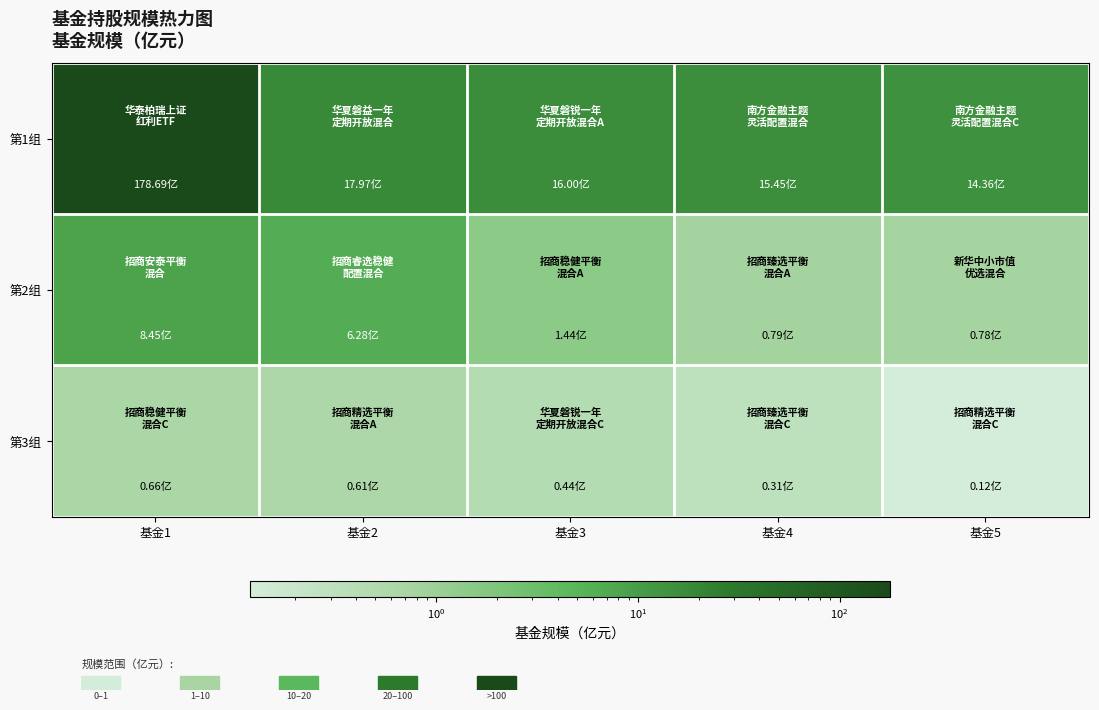

Reading left to right, what are all the values shown in this chart?

第1组: 基金1=178.7	基金2=18.0	基金3=16.0	基金4=15.4	基金5=14.4
第2组: 基金1=8.4	基金2=6.3	基金3=1.4	基金4=0.8	基金5=0.8
第3组: 基金1=0.7	基金2=0.6	基金3=0.4	基金4=0.3	基金5=0.1